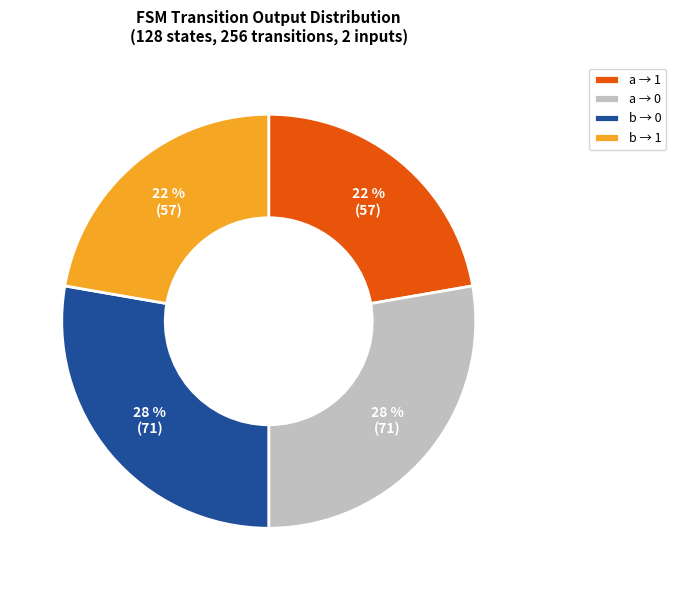

How many slices are in this pie chart?

4